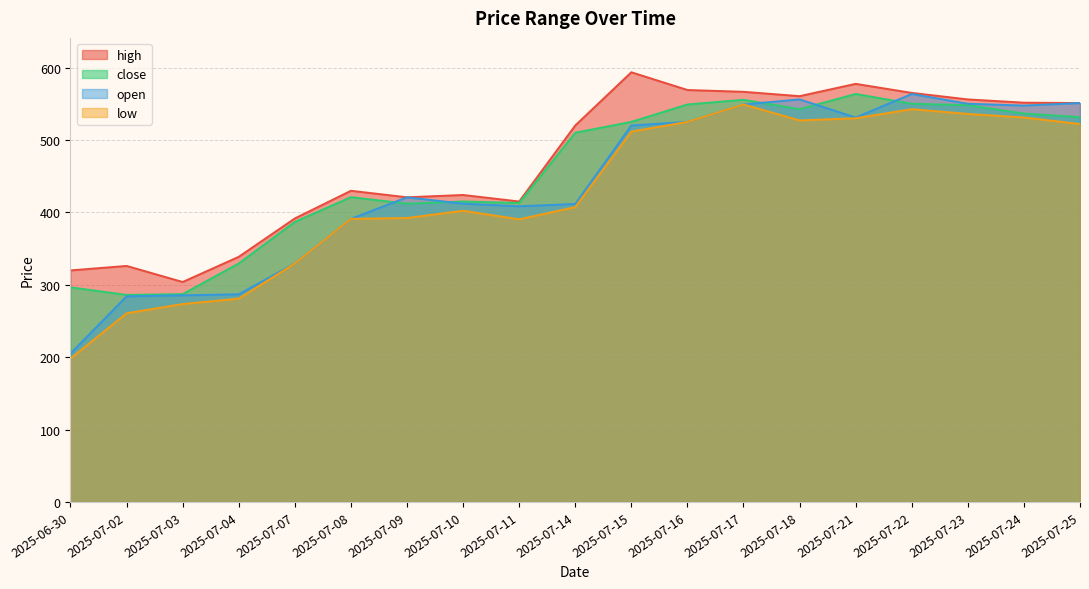

Does the chart display data point markers on the line(s)?

No